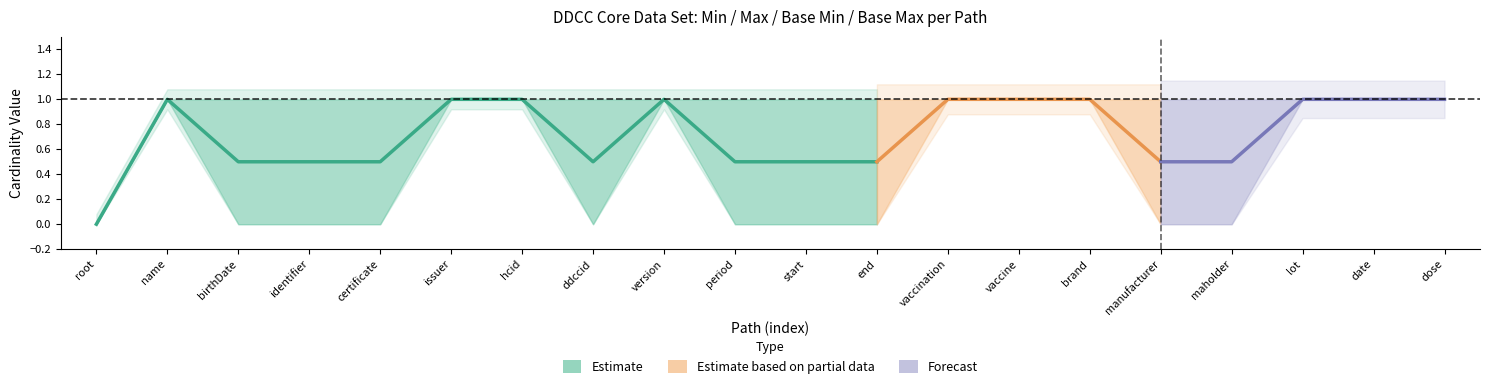

How many interior local peaks does the Min series have?

2